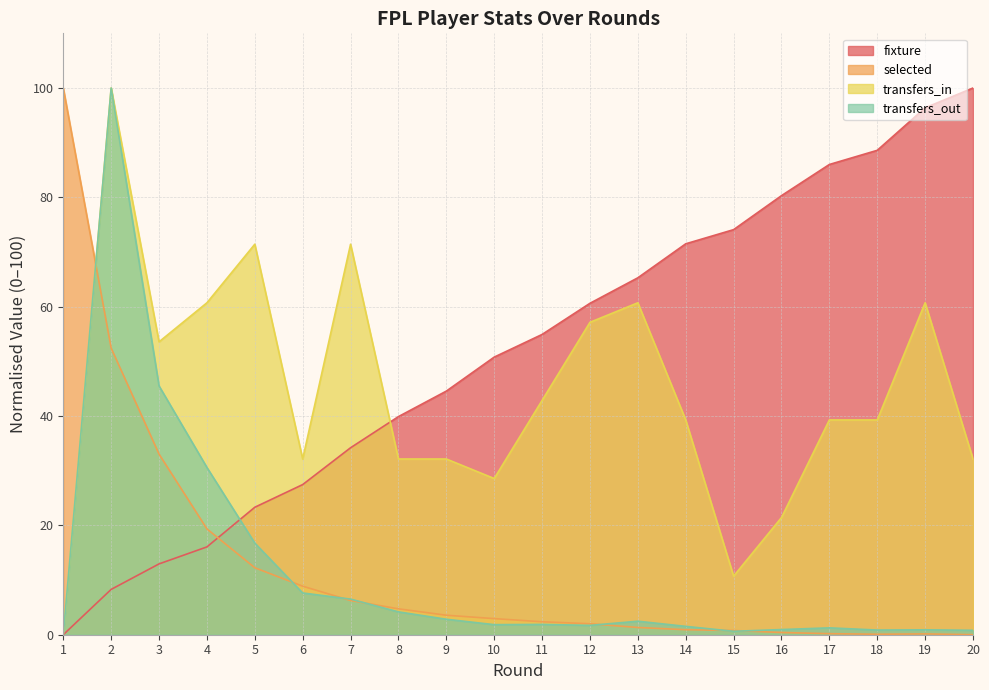

How many lines are shown in the chart?

4